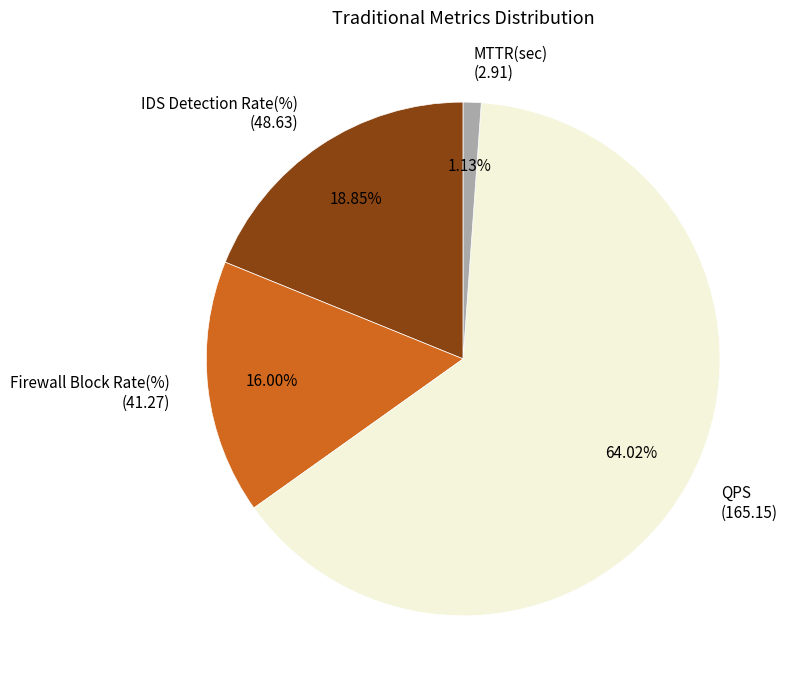

Which slice represents more than half of the pie?

QPS